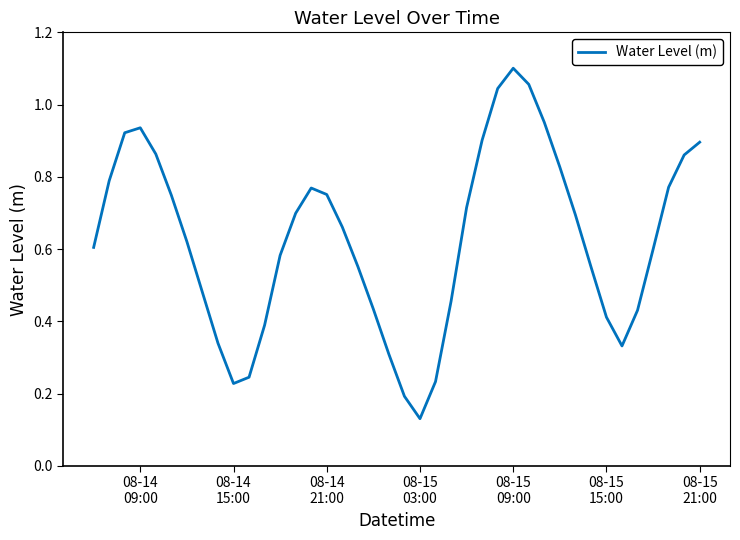

Is this an area chart (filled region under the line)?

No